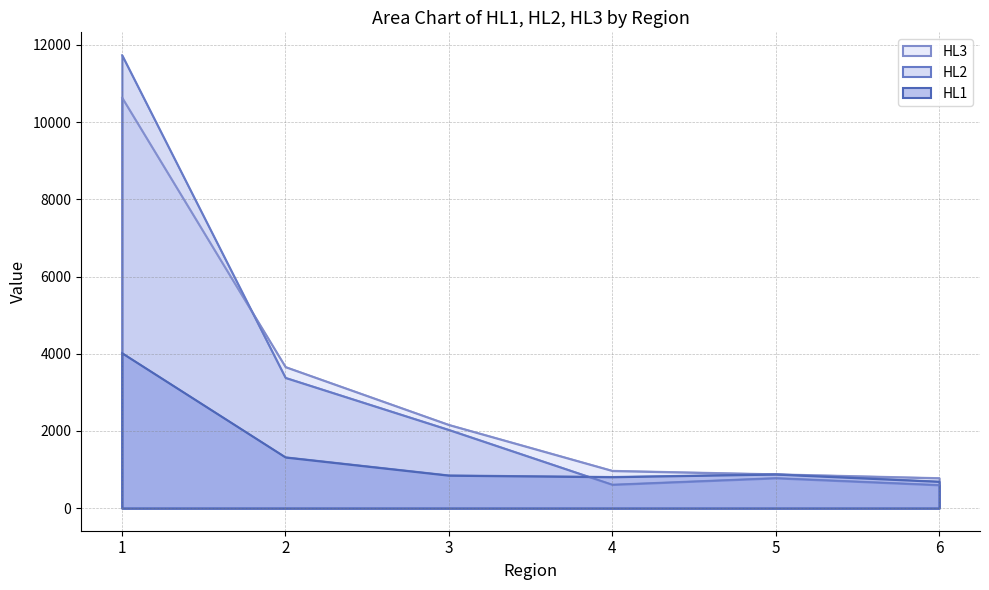

At which category is the sum across all series the highest?

1